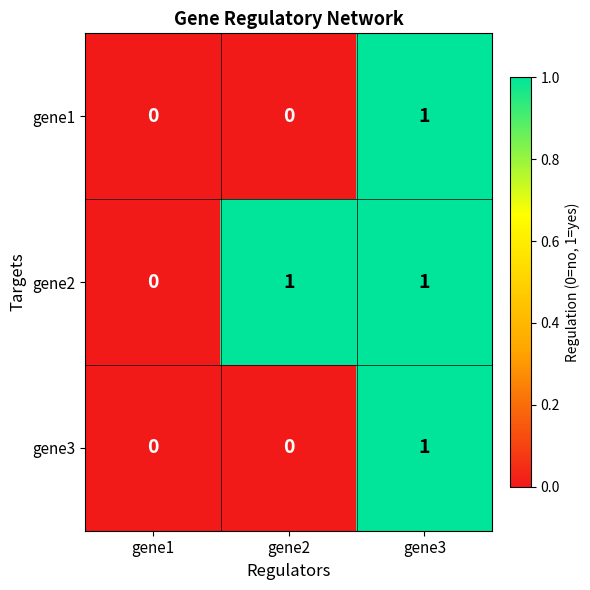

Which series changed the most between gene1 and gene2?

gene2